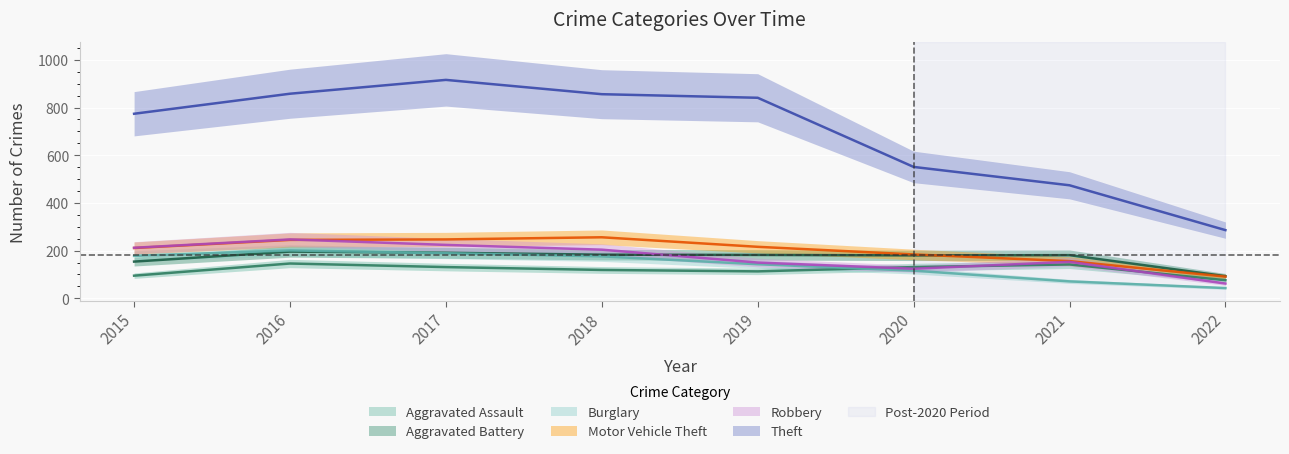

Is the value of Burglary at 2022 greater than the value of Robbery at 2015?

No